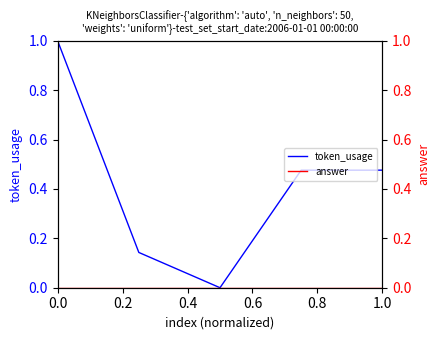

Reading left to right, extract all data points from this chart.

token_usage: 1.0	0.1	0.0	0.5	0.5
answer: 0.0	0.0	0.0	0.0	0.0